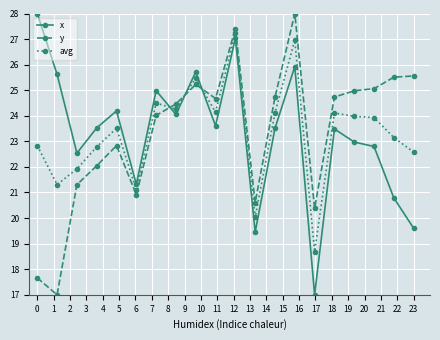

How many intersections are there between y and x?

3